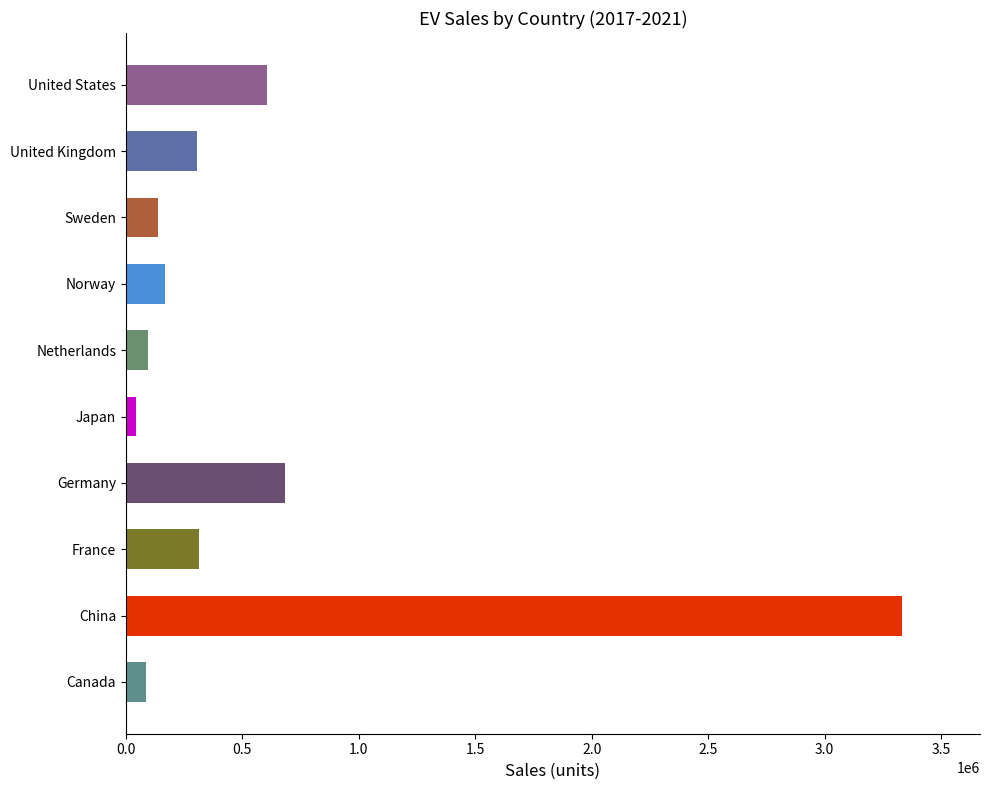

At which label is the value closest to 1689148?

Germany